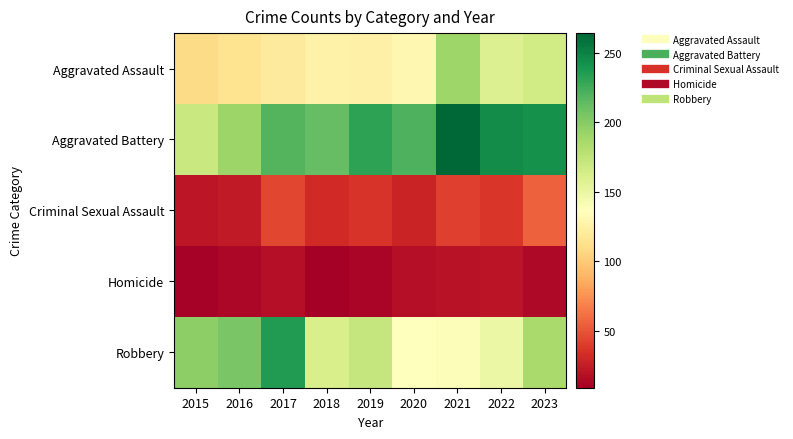

Reading right to left, list all the values displayed in this chart.

Aggravated Assault: 2023=166	2022=159	2021=190	2020=130	2019=125	2018=126	2017=120	2016=114	2015=109
Aggravated Battery: 2023=242	2022=245	2021=264	2020=221	2019=232	2018=213	2017=219	2016=191	2015=170
Criminal Sexual Assault: 2023=55	2022=37	2021=41	2020=28	2019=36	2018=31	2017=44	2016=23	2015=21
Homicide: 2023=14	2022=20	2021=19	2020=17	2019=12	2018=9	2017=17	2016=13	2015=10
Robbery: 2023=186	2022=149	2021=139	2020=136	2019=172	2018=162	2017=236	2016=205	2015=197